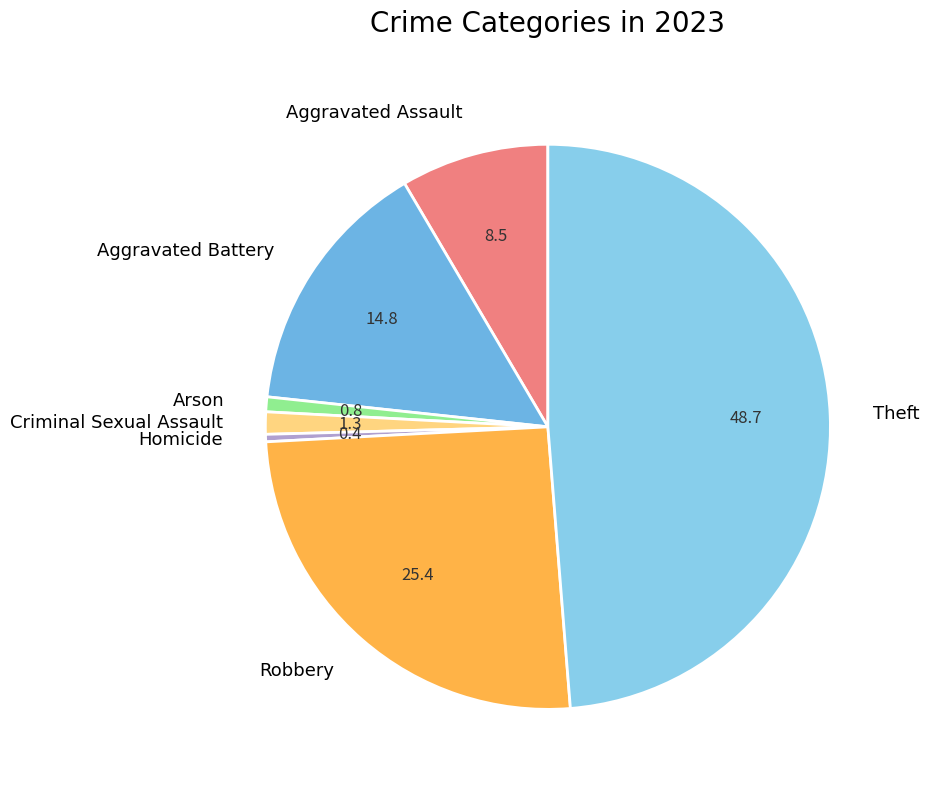

Between Criminal Sexual Assault and Theft, which is larger?

Theft